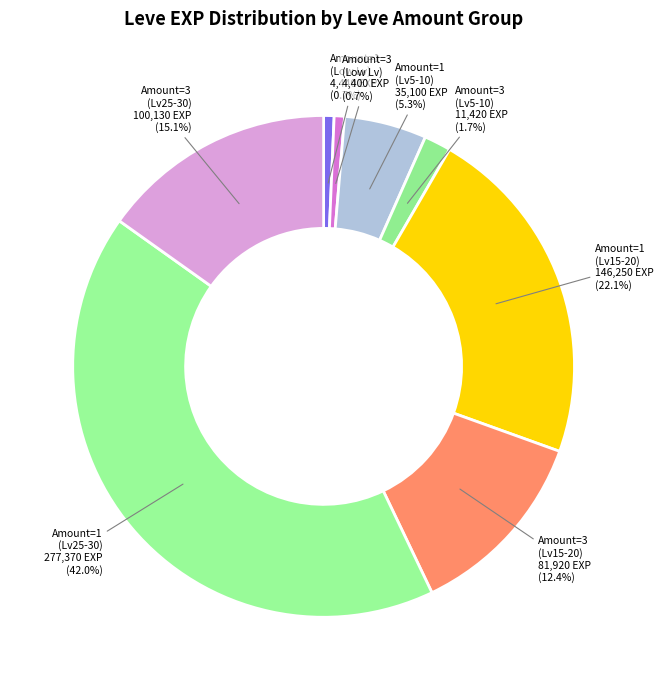

Do Amount=1 (Low Lv) and Amount=3 (Low Lv) together represent more than half of the pie?

No